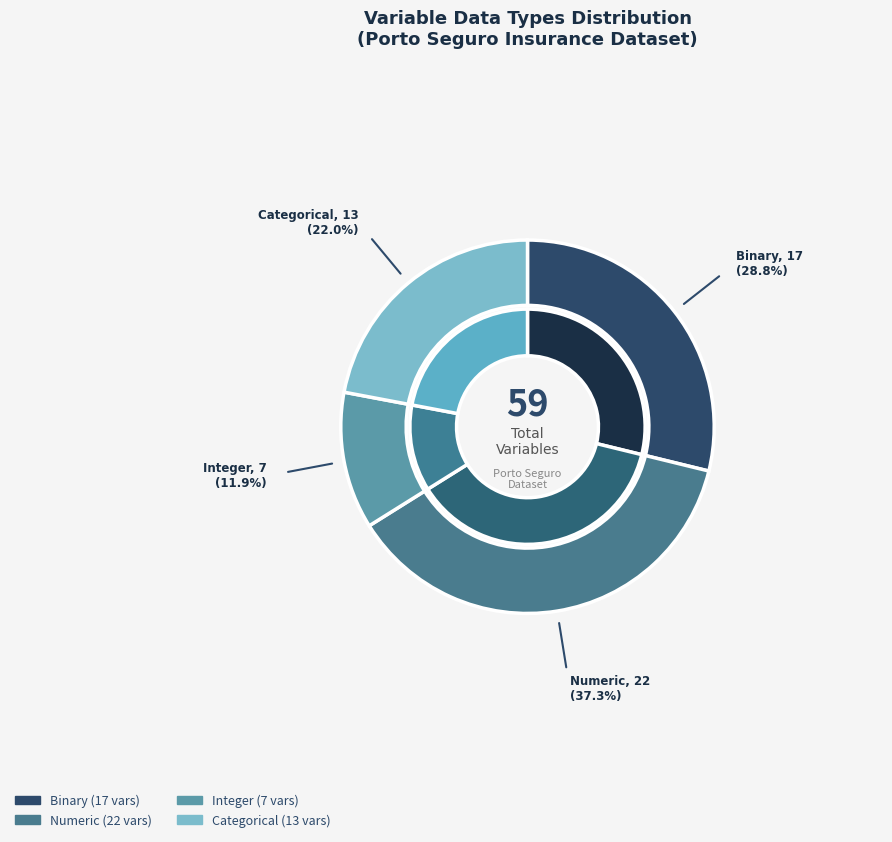

To the nearest percent, what portion does Categorical represent?

22%